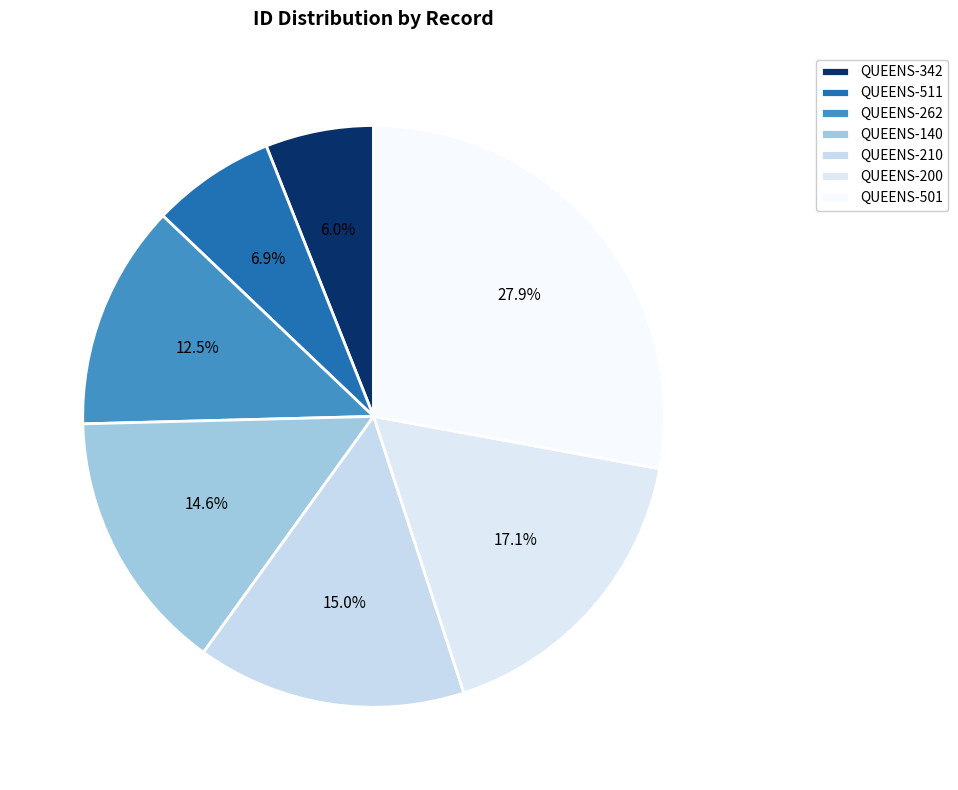

What percentage do QUEENS-511 and QUEENS-210 together represent?

21.8%